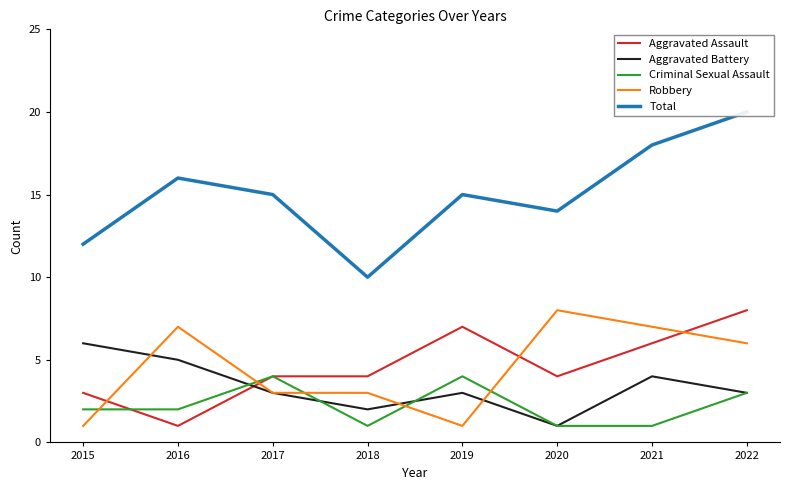

True or false: Robbery and Criminal Sexual Assault intersect in this chart.

True